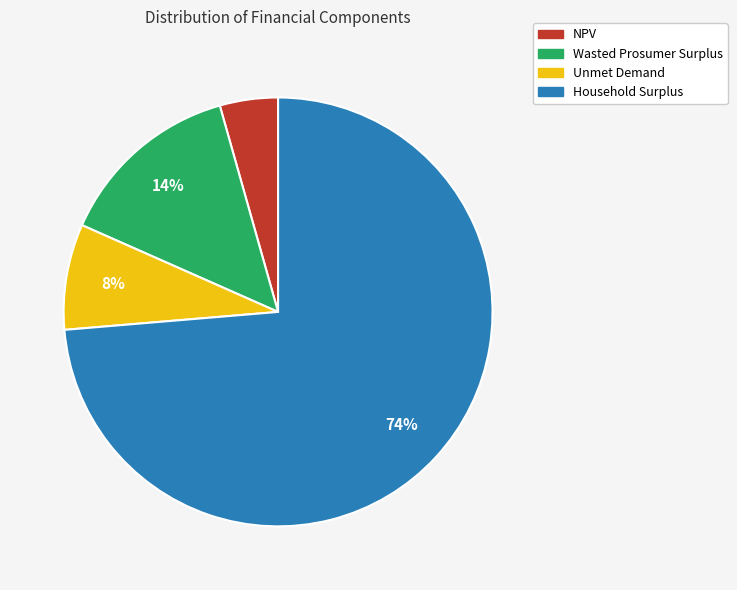

To the nearest percent, what is the average slice percentage?

25%